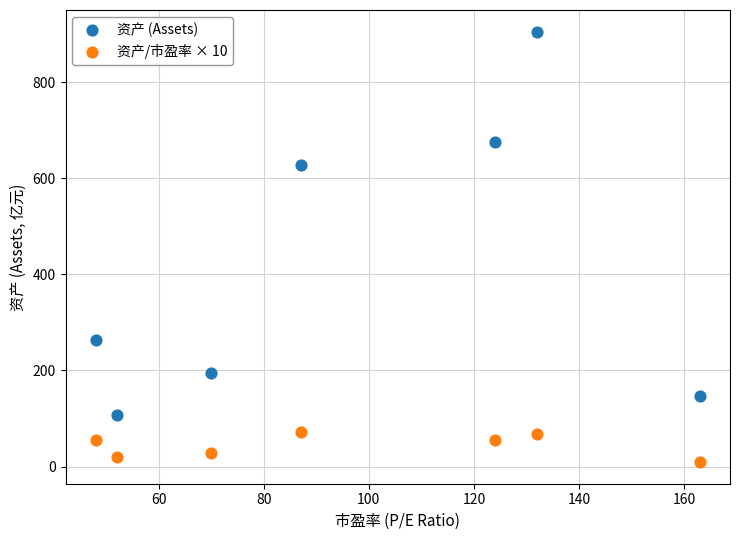

What is the X range (max minus min) for the scatter plot?

115.0